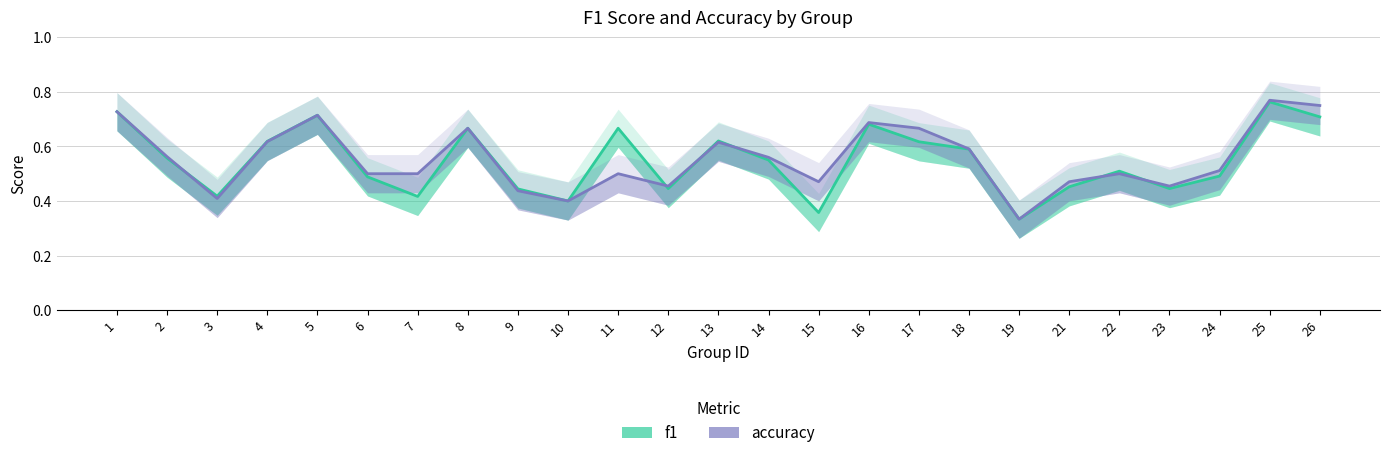

Which series has the widest spread of values?

accuracy